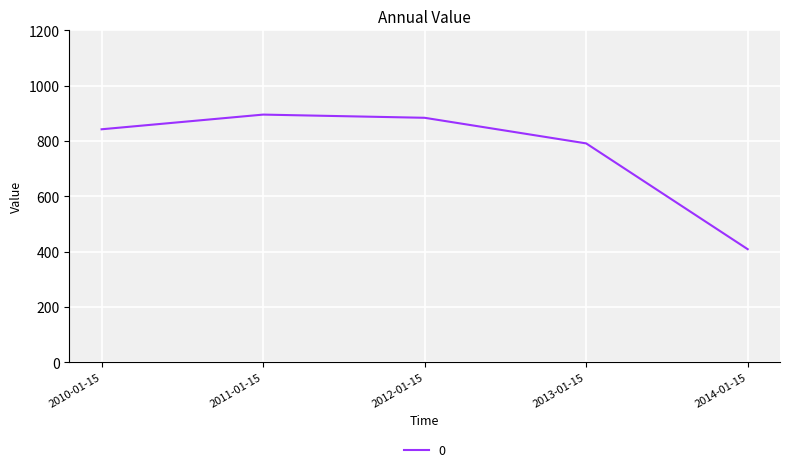

True or false: the data shows 175.1 at 2014-01-15.

False